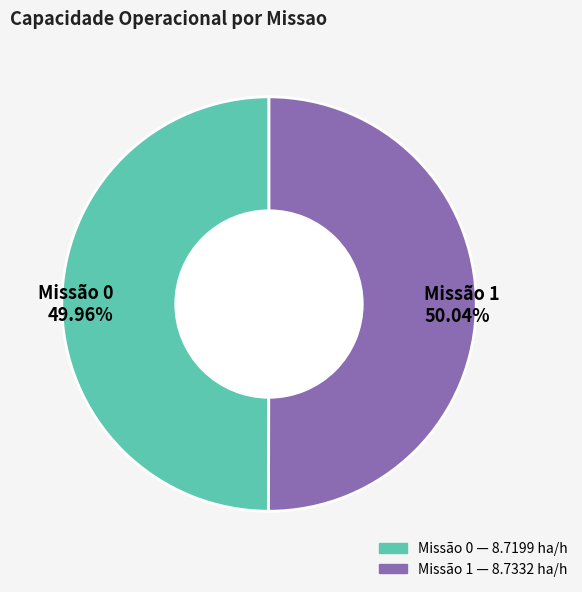

Combined, do Missão 1 50.04% and Missão 0 49.96% account for over 50%?

Yes